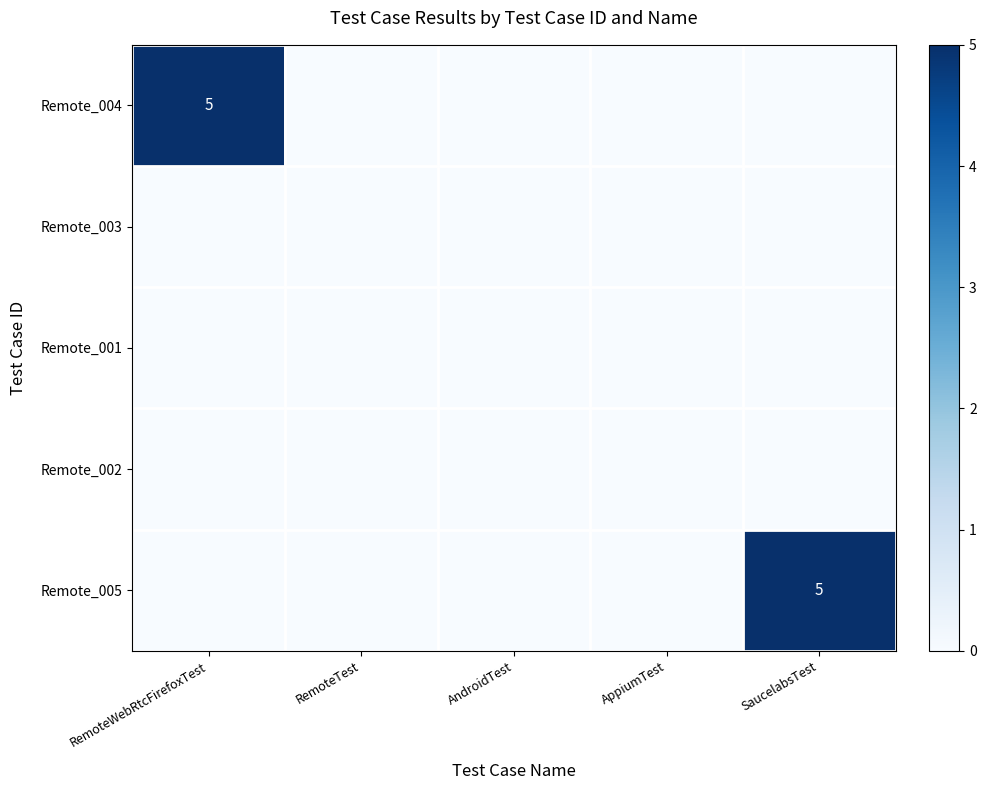

The value of Remote_005 at RemoteTest is 0. True or false?

True